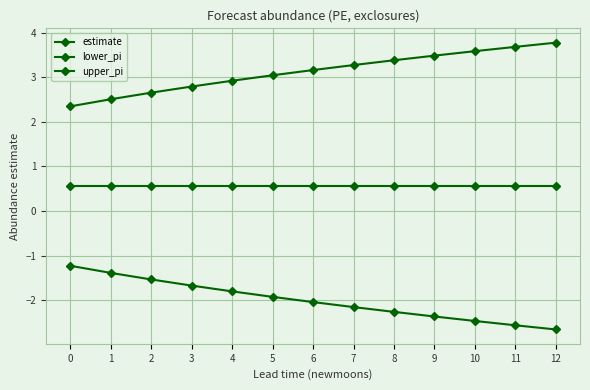

Which has a higher value, 5 or 12?

5